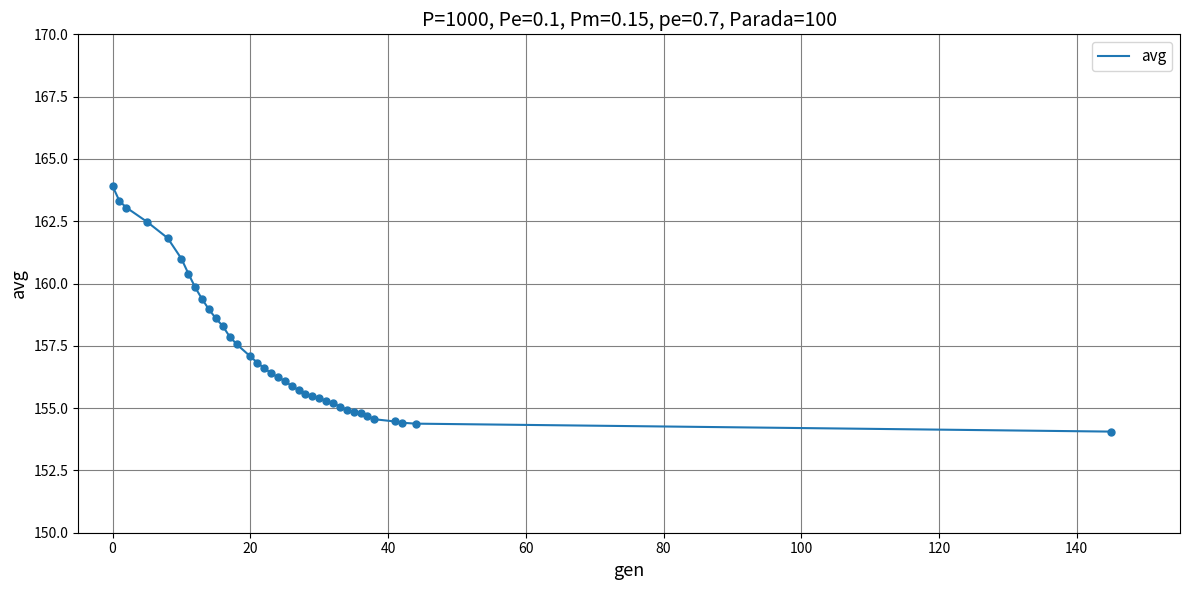

What is the smallest value displayed?

154.1